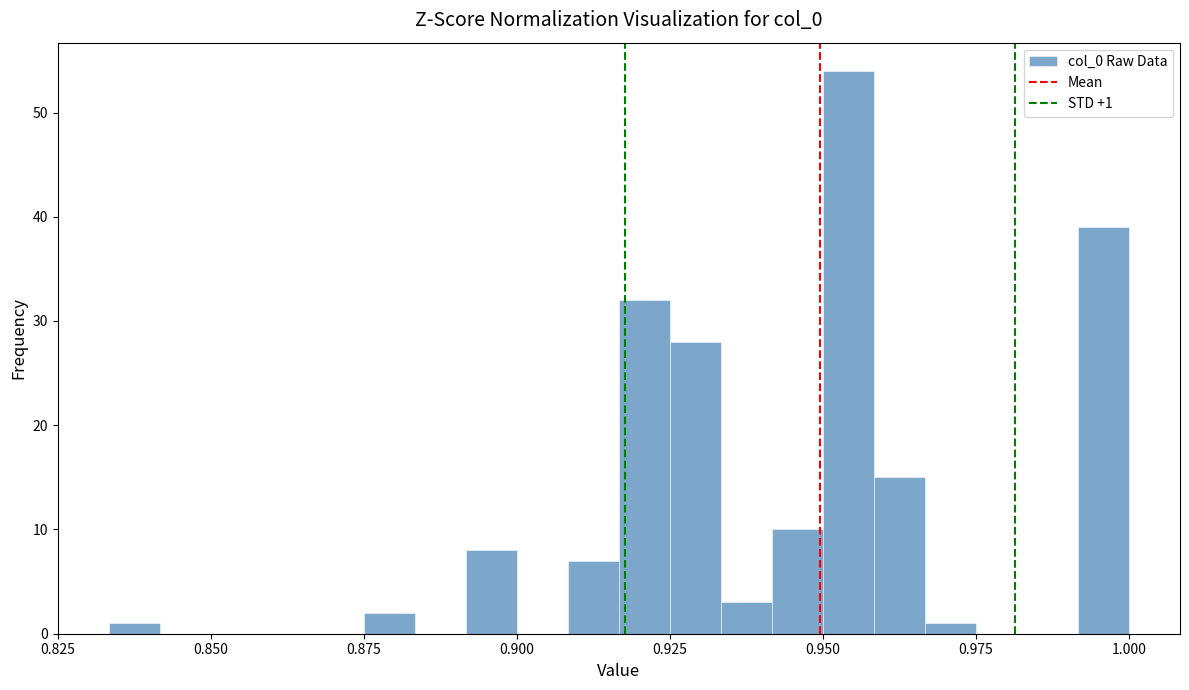

Read against the x-axis, roughly where is the centre of the tallest bar?

0.955